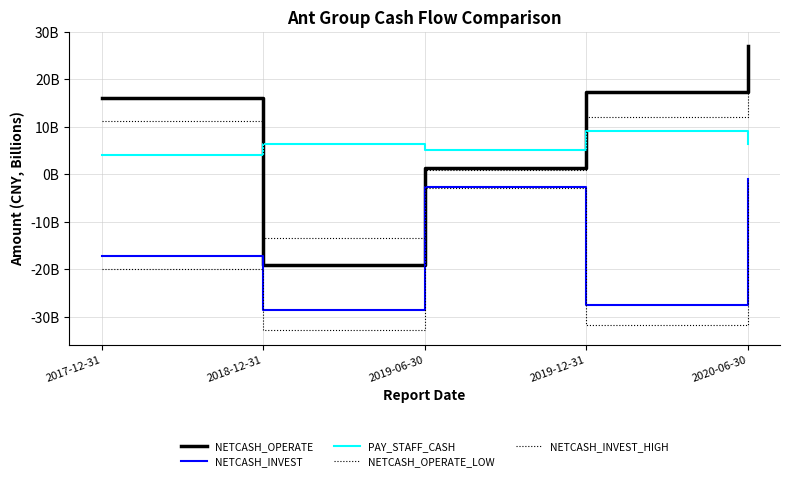

What is the spread (max minus min) of values at 2017-12-31?

36.0